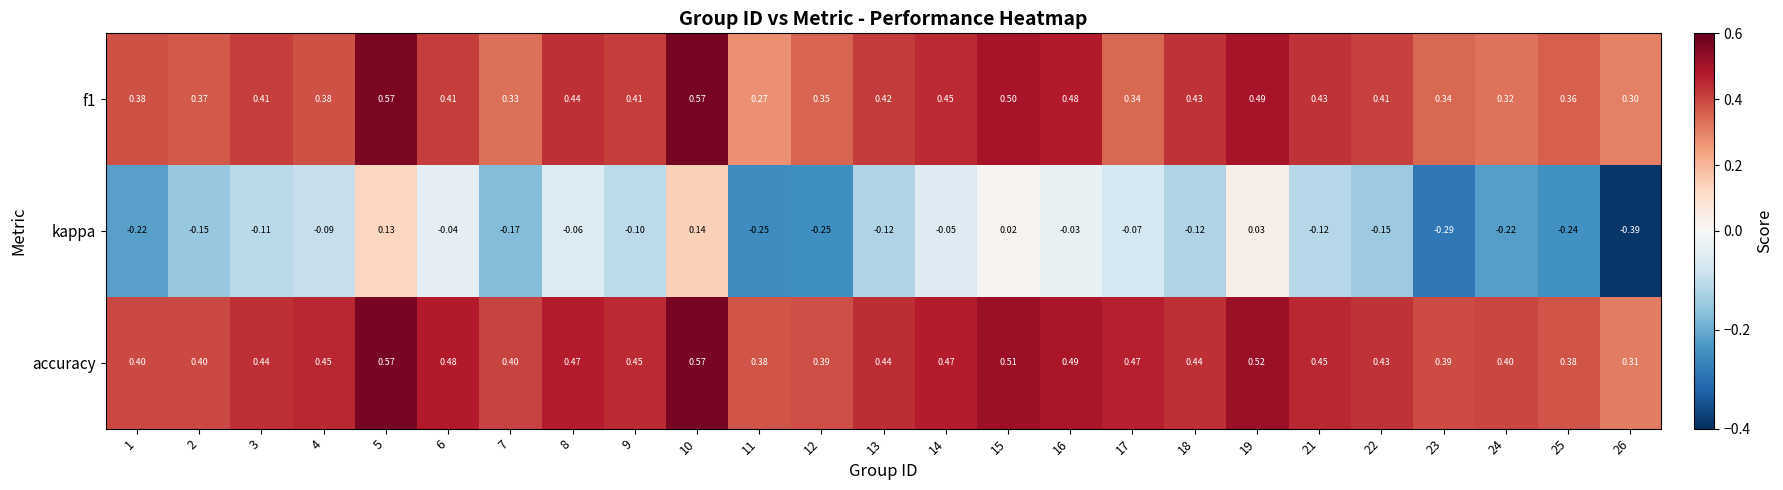

Rank the series at 8 from lowest to highest value.

kappa, f1, accuracy